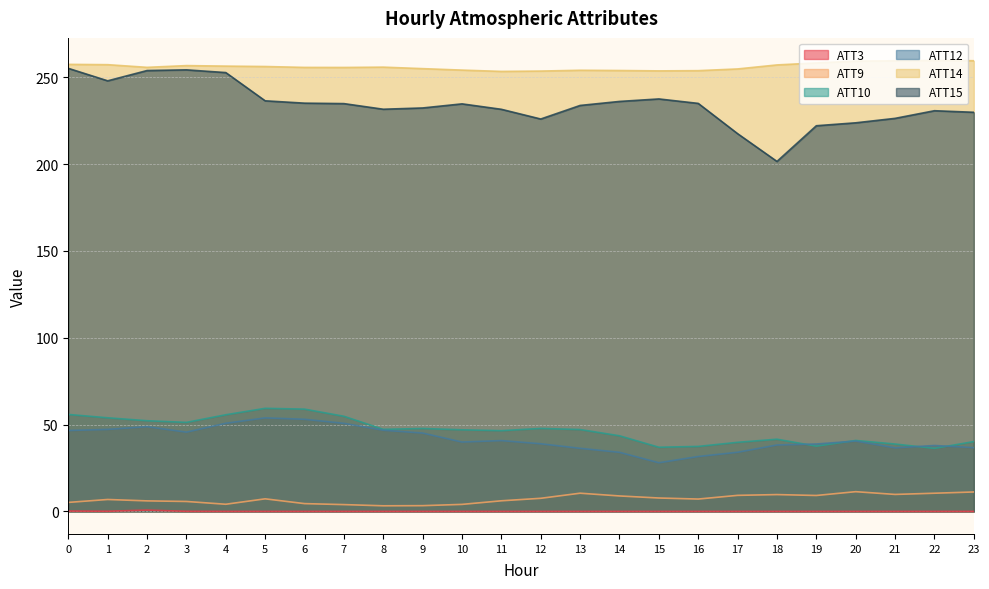

The value of ATT9 at 1 is 6.9. True or false?

True